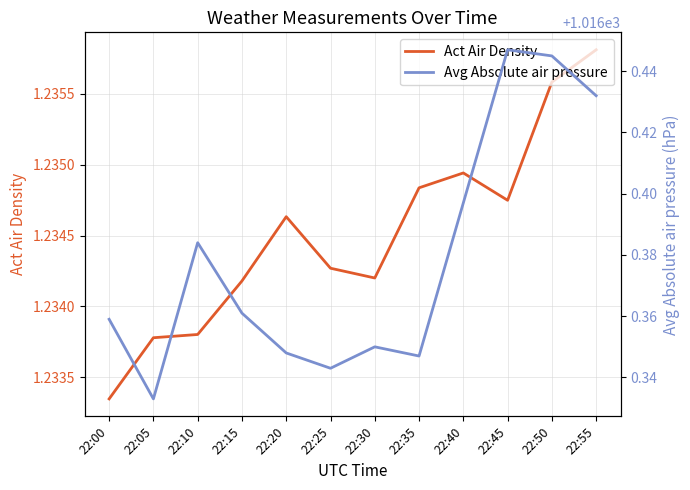

What is the value of the Act Air Density point at the 2nd from the left?

1.2